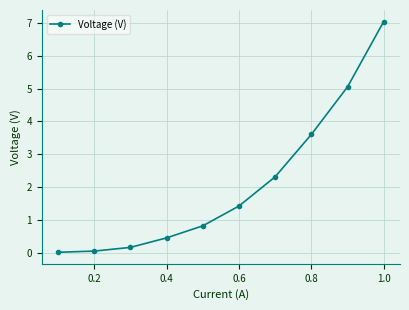

What is the difference between the maximum and minimum values?

7.0